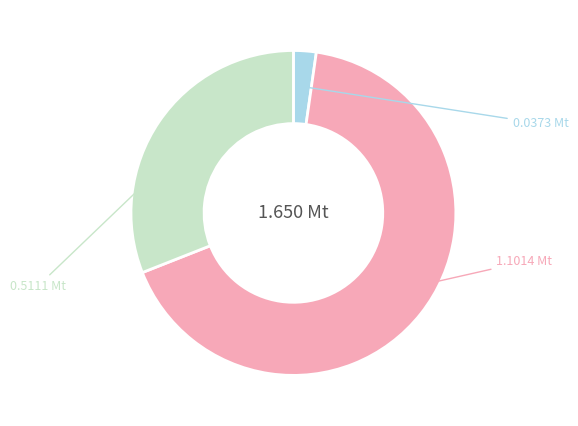

Is there any slice that represents more than half of the pie?

Yes